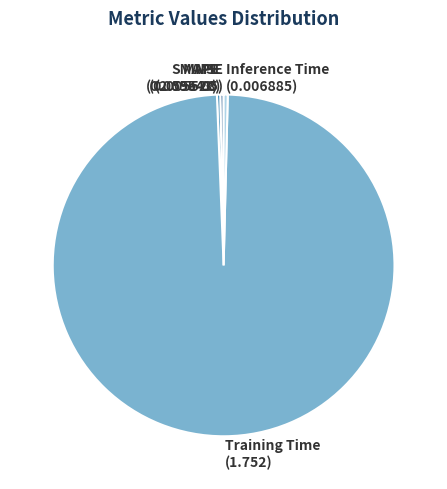

Which category has the biggest portion of the pie?

Training Time